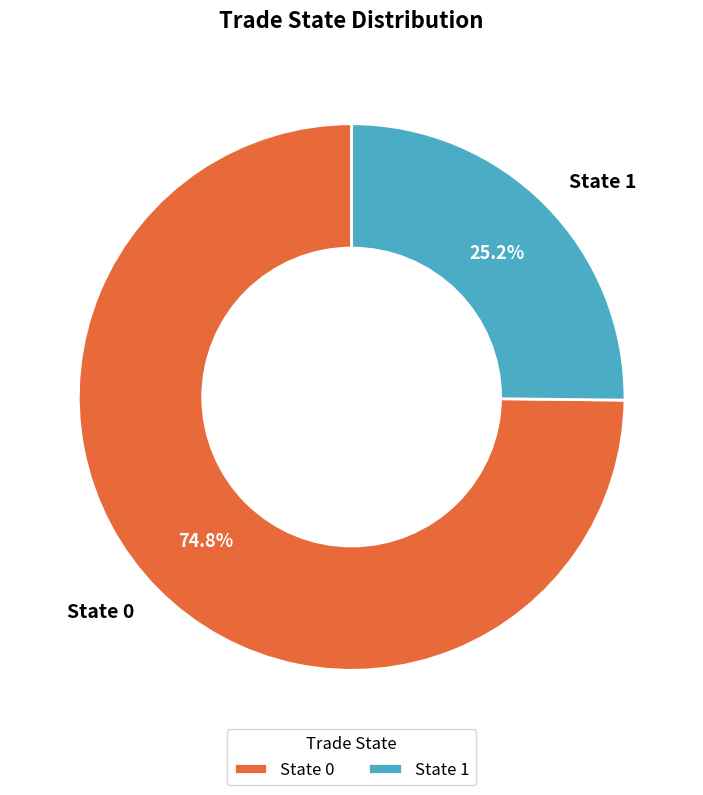

Is it true that State 1 is 25% of the pie?

True